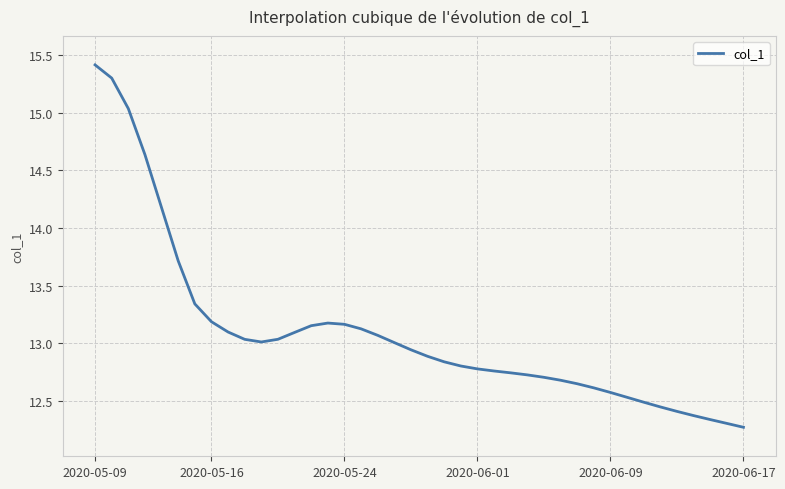

What is the greatest value displayed?

15.4